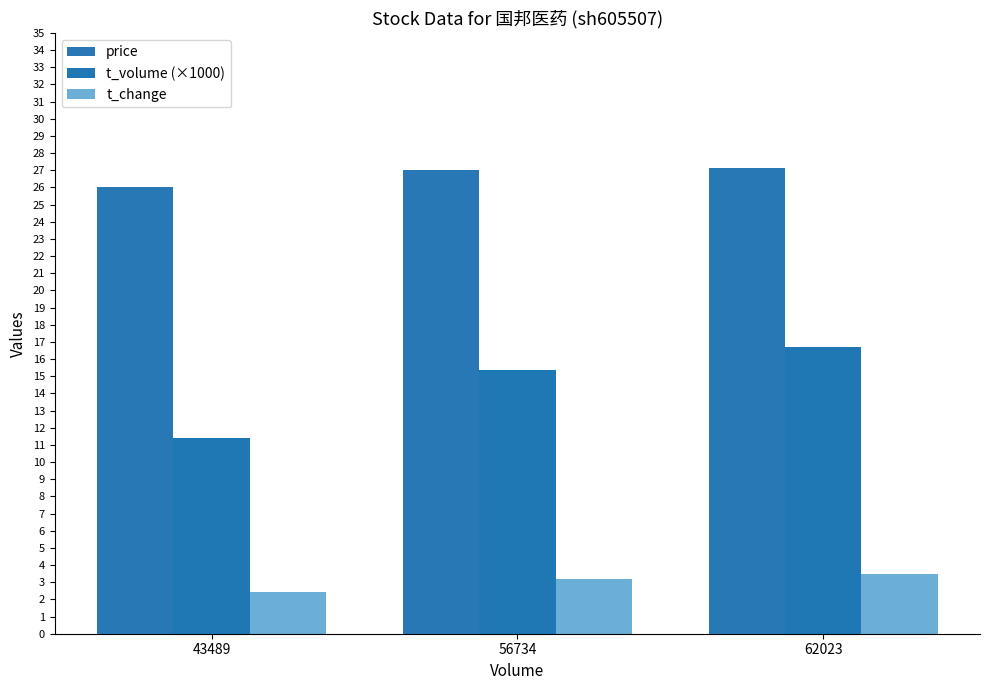

Is the value of price at 56734 greater than the value of t_change at 56734?

Yes